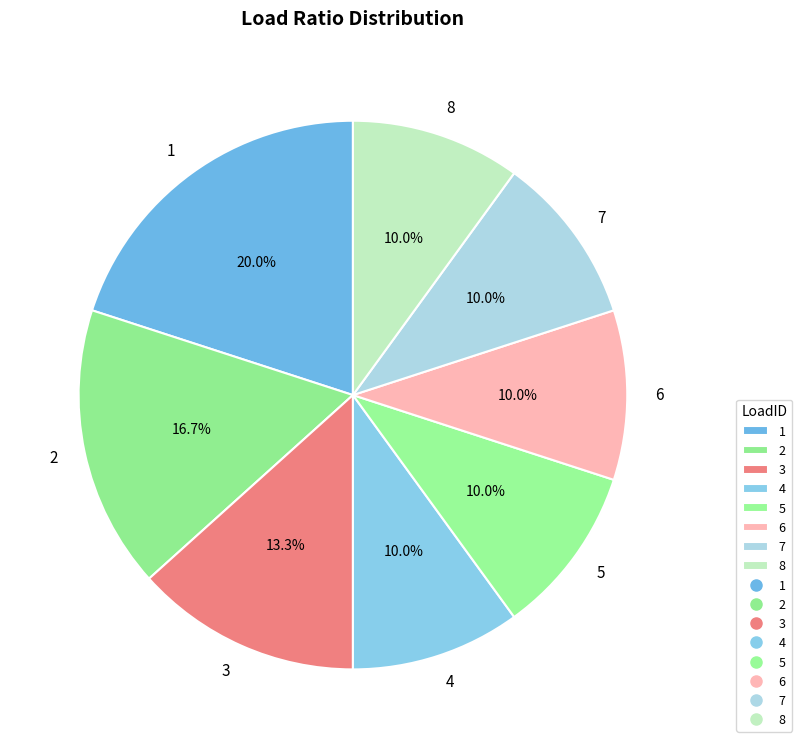

To the nearest percent, what percentage of the pie is 1?

20%